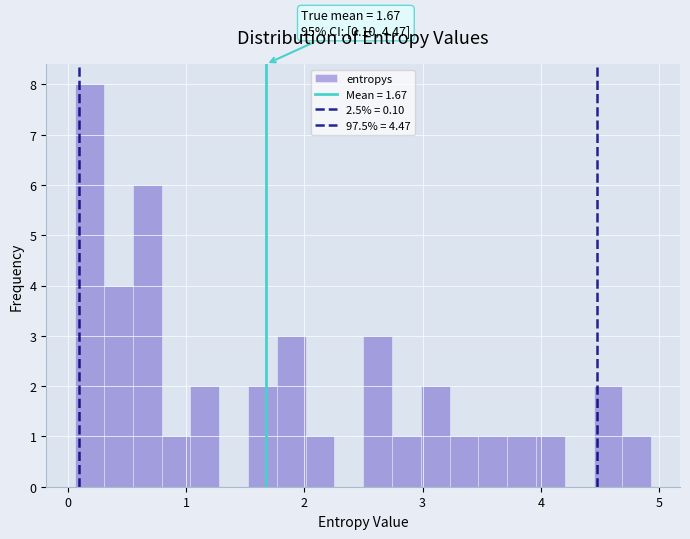

Around what value on the x-axis is the tallest bar? Give the approximate position of its centre, as read against the axis.

0.2